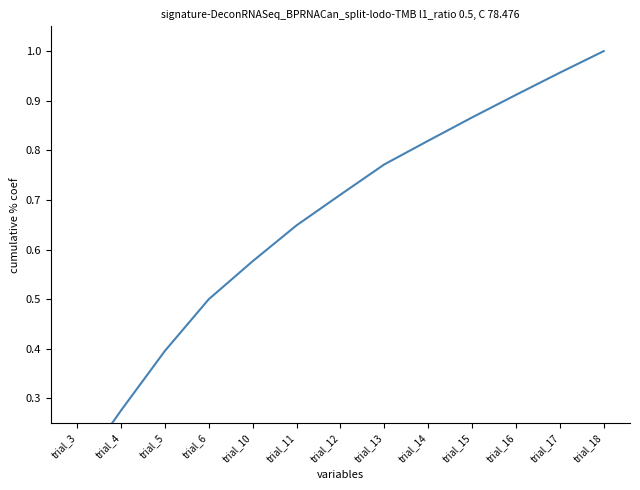

Which category has the lowest value across all series?

trial_3